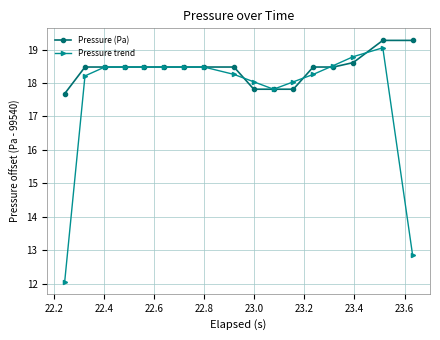

Reading right to left, list all the values displayed in this chart.

Pressure (Pa): 19.3	19.3	18.6	18.5	18.5	17.8	17.8	17.8	18.5	18.5	18.5	18.5	18.5	18.5	18.5	18.5	17.7
Pressure trend: 12.9	19.1	18.8	18.5	18.3	18.0	17.8	18.0	18.3	18.5	18.5	18.5	18.5	18.5	18.5	18.2	12.1